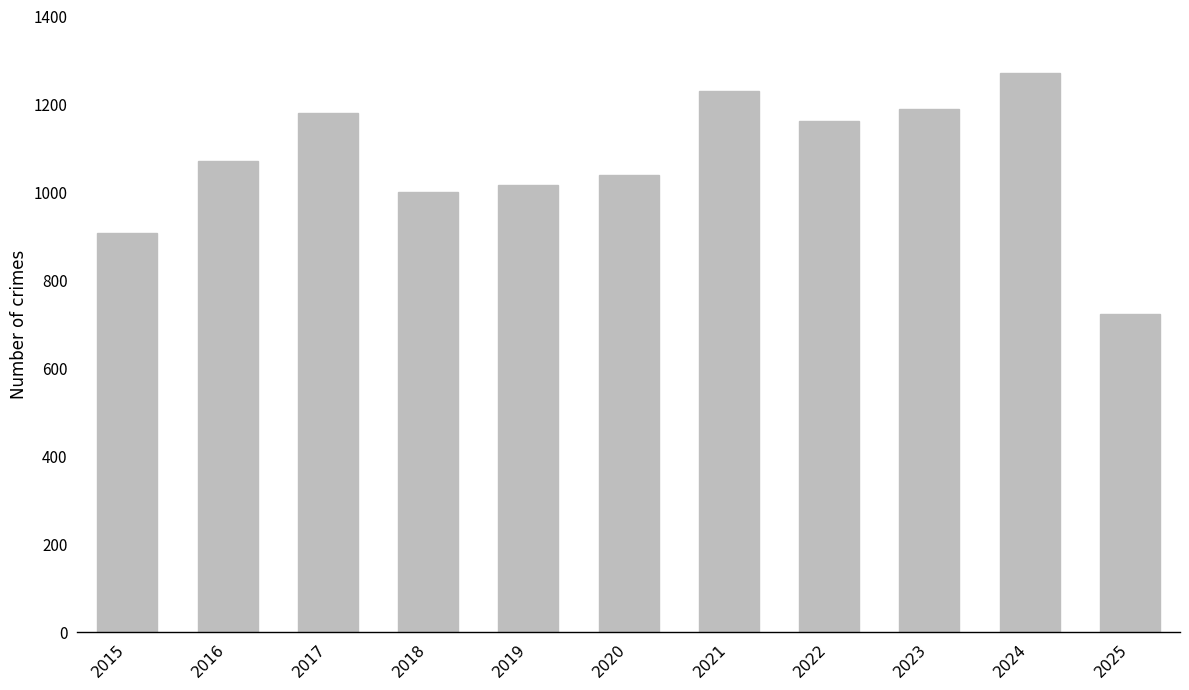

Which label corresponds to the smallest value in the chart?

2025